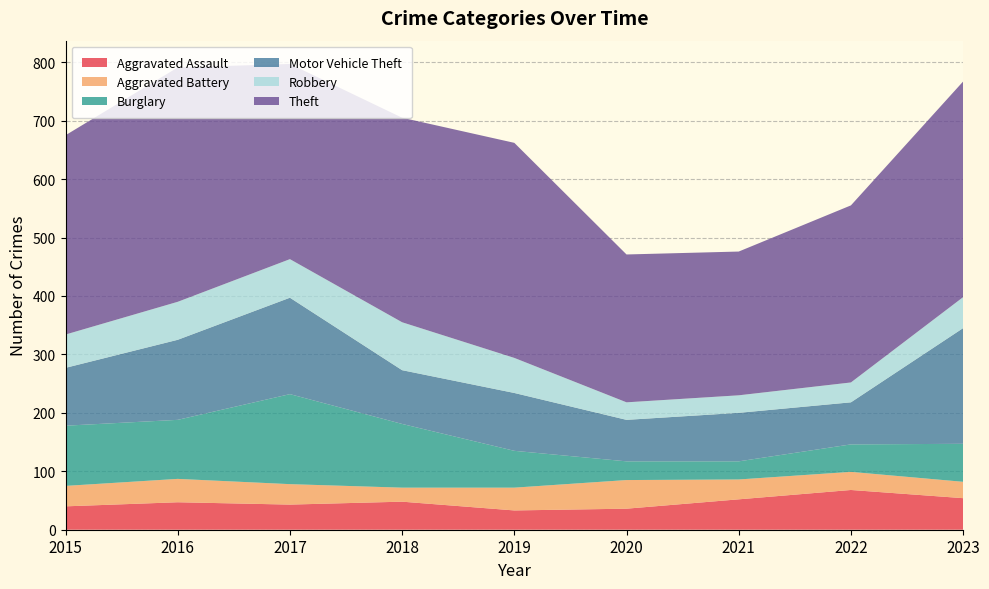

Reading right to left, what are all the values shown in this chart?

Aggravated Assault: 2023=54	2022=68	2021=52	2020=36	2019=33	2018=48	2017=43	2016=47	2015=40
Aggravated Battery: 2023=28	2022=31	2021=34	2020=49	2019=39	2018=24	2017=35	2016=40	2015=35
Burglary: 2023=65	2022=47	2021=31	2020=32	2019=63	2018=109	2017=154	2016=101	2015=103
Motor Vehicle Theft: 2023=198	2022=72	2021=83	2020=71	2019=99	2018=92	2017=165	2016=137	2015=99
Robbery: 2023=53	2022=34	2021=30	2020=30	2019=60	2018=82	2017=66	2016=65	2015=57
Theft: 2023=369	2022=303	2021=246	2020=253	2019=368	2018=350	2017=334	2016=401	2015=341